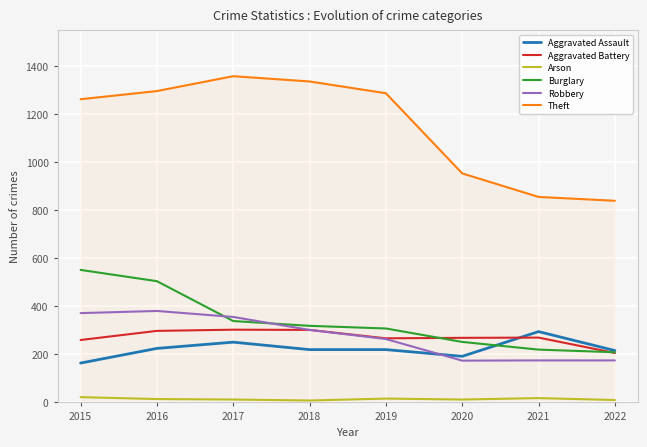

What value does the Burglary series have at 2017?

339